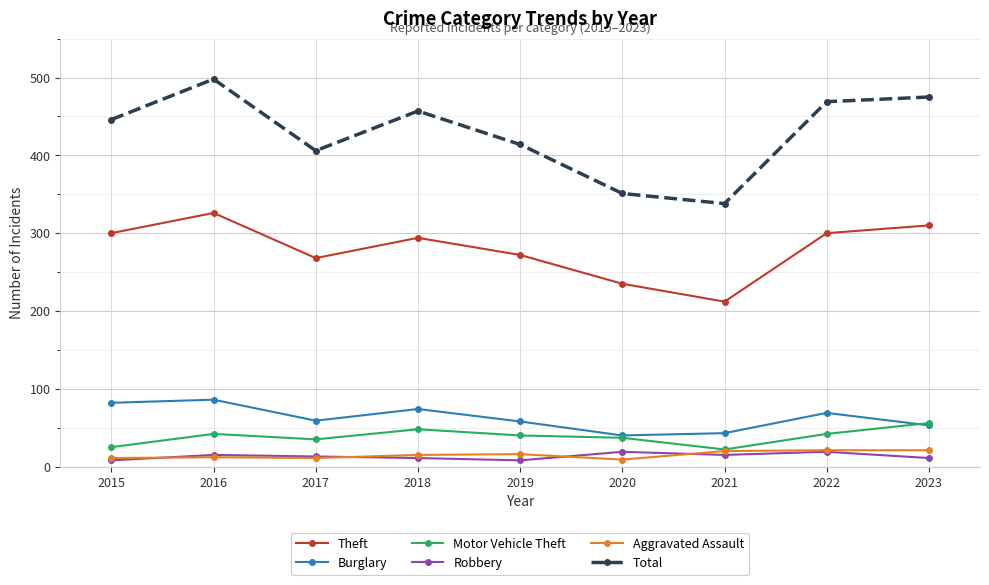

At how many categories does at least one series exceed 200?

9